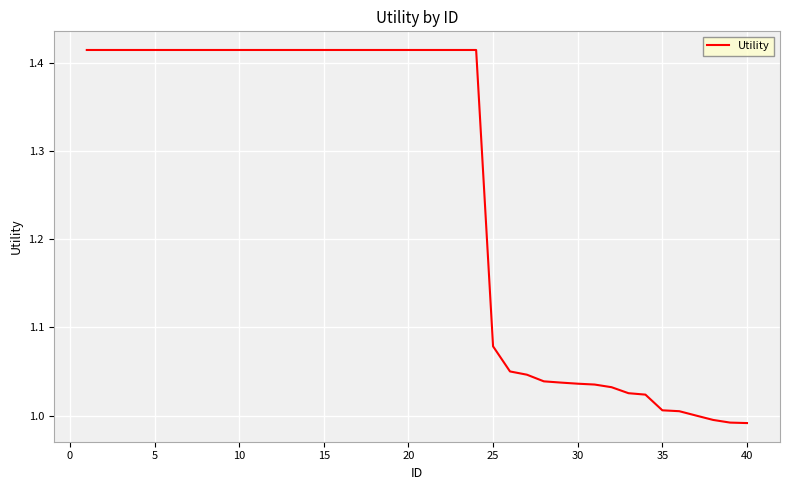

What is the difference between the maximum and minimum values?

0.4